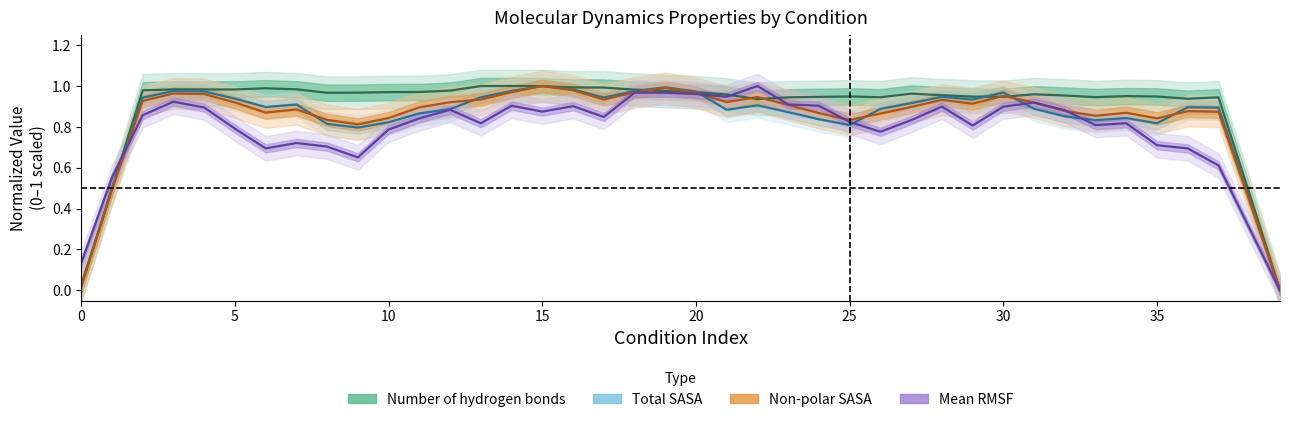

What is the label of the 2nd point from the right?

38